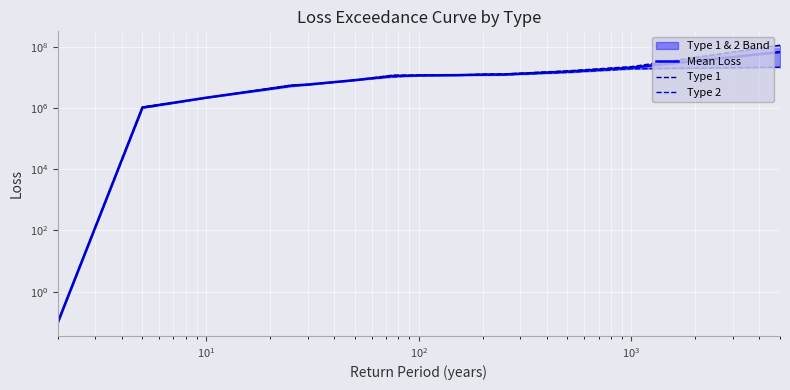

The value of Type 2 at 12 is 2190568.8. True or false?

True